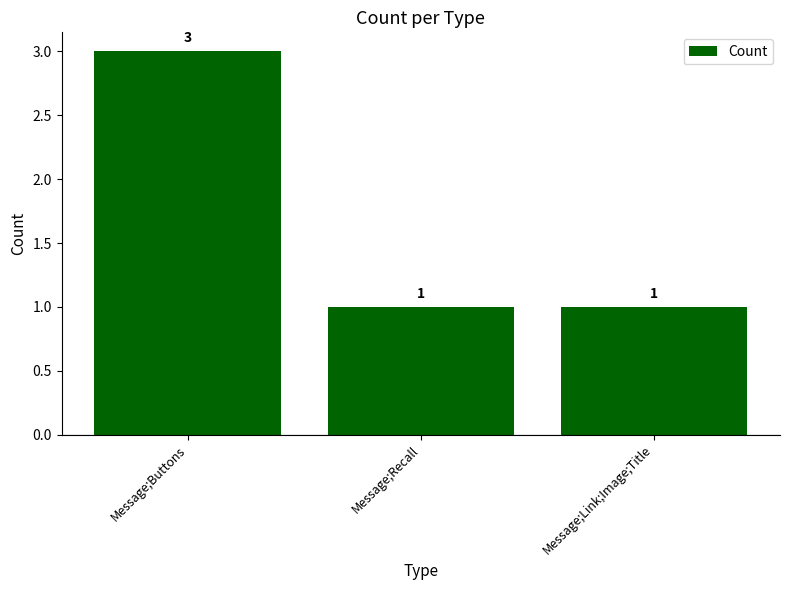

What is the difference between the maximum and minimum values?

2